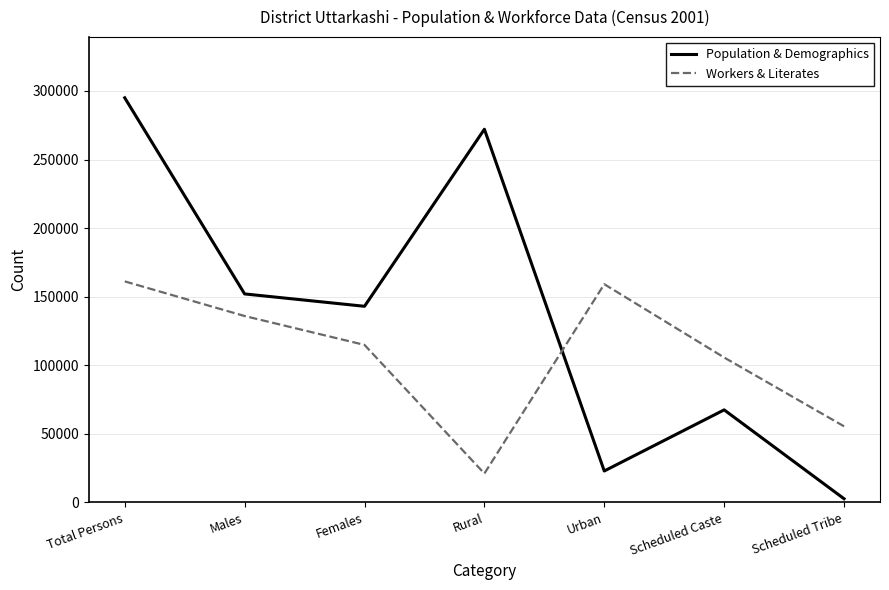

Between which two adjacent categories do Workers & Literates and Population & Demographics first intersect?

Rural and Urban